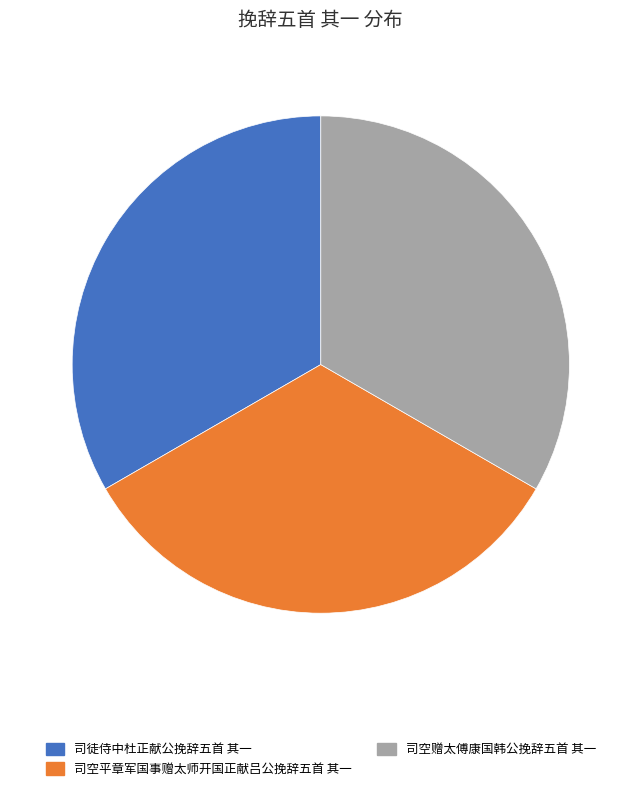

Does 司空赠太傅康国韩公挽辞五首 其一 account for over 50% of the chart?

No